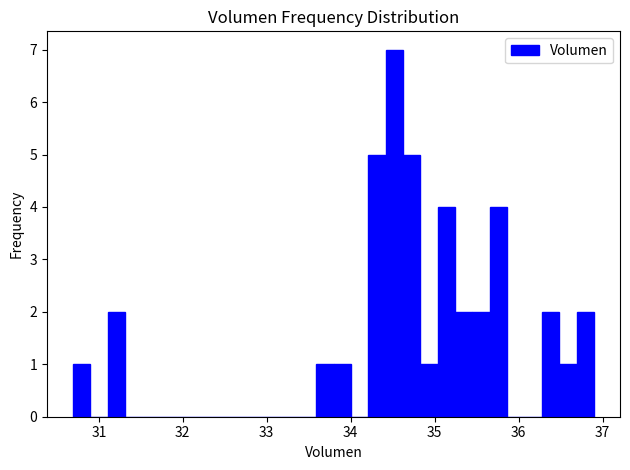

Around what value on the x-axis is the tallest bar? Give the approximate position of its centre, as read against the axis.

34.5